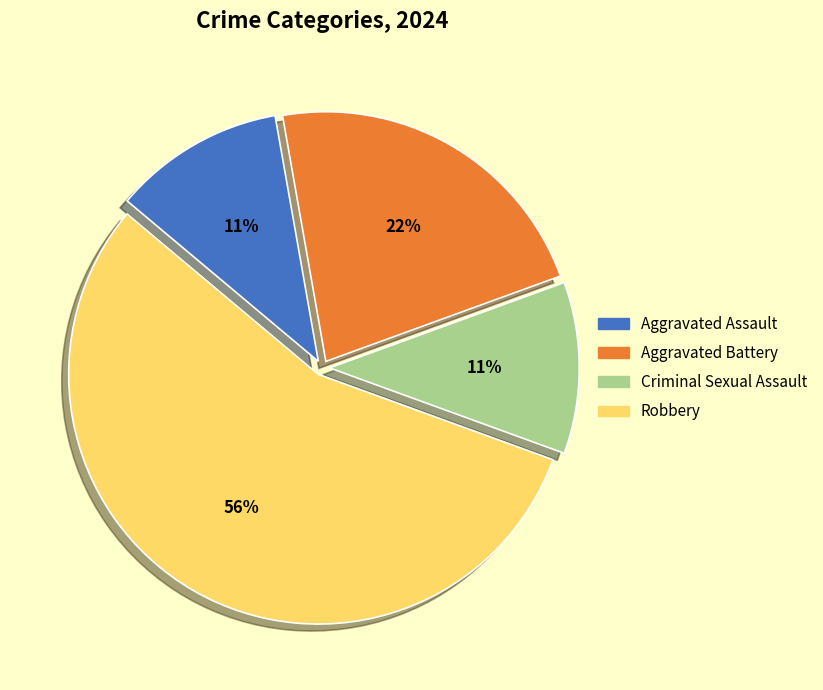

To the nearest percent, what is the average slice percentage?

25%